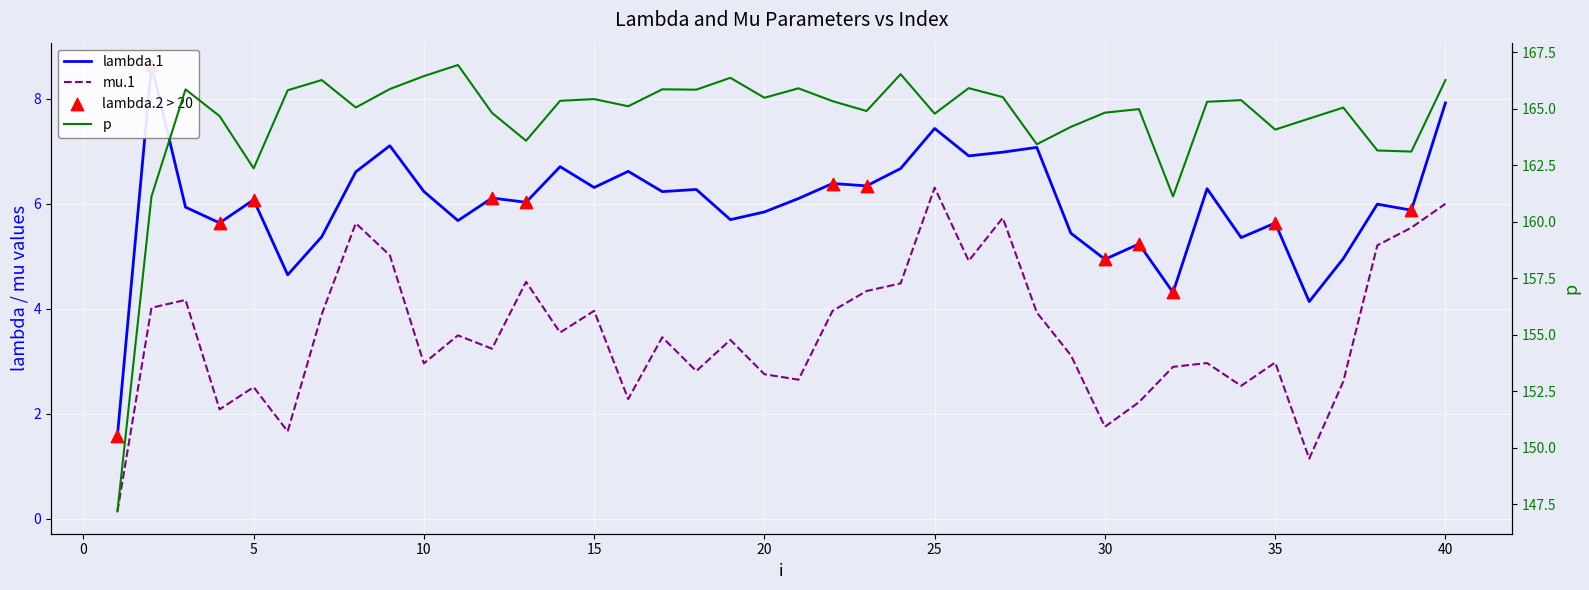

Which series contains the highest Y value?

p